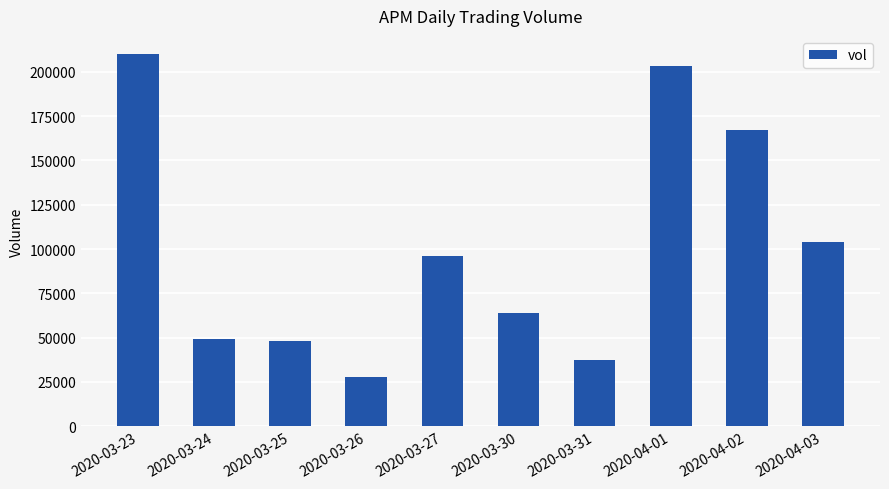

At which category does the chart reach its peak across all series?

2020-03-23